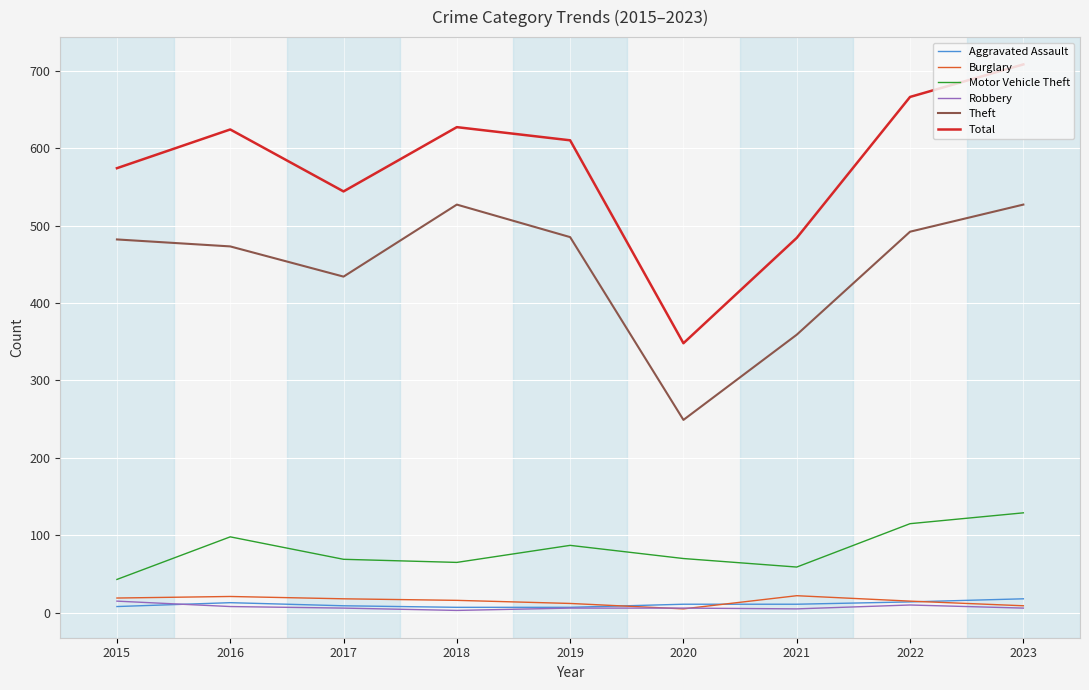

True or false: Burglary and Theft intersect in this chart.

False